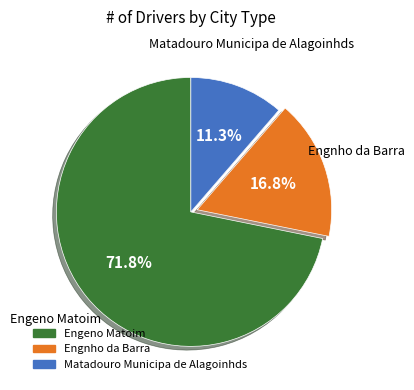

What is the total percentage of Engeno Matoim and Engnho da Barra?

88.7%